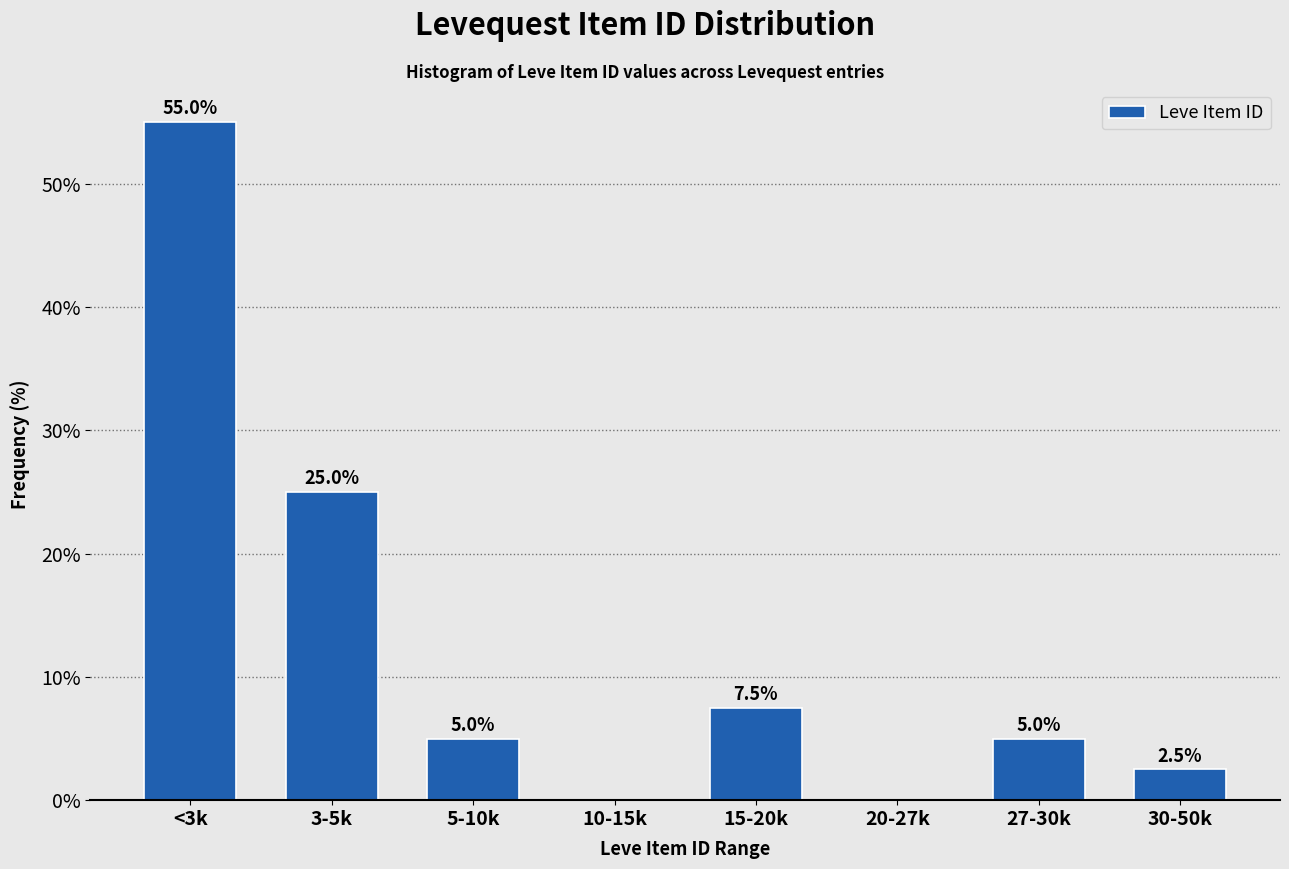

Reading right to left, extract all data points from this chart.

30-50k=2.5	27-30k=5.0	20-27k=0.0	15-20k=7.5	10-15k=0.0	5-10k=5.0	3-5k=25.0	<3k=55.0